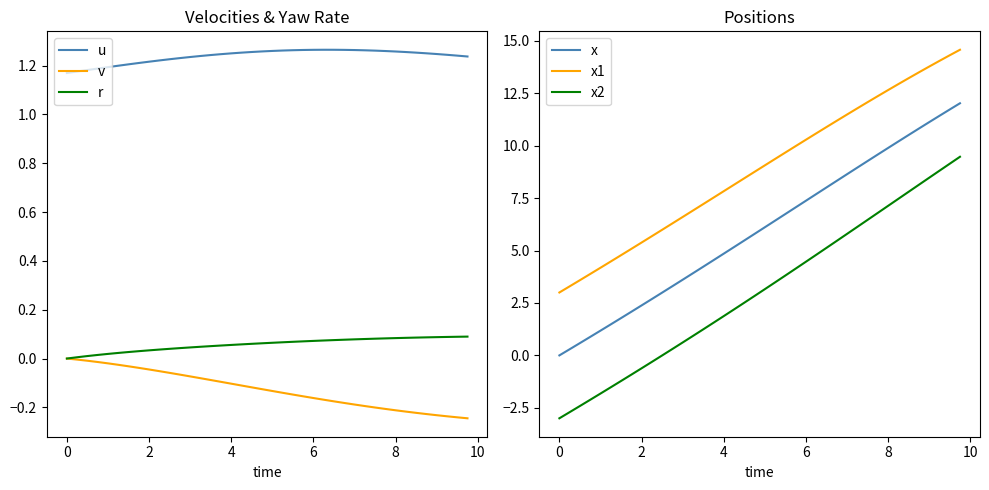

What are all the series names shown in the legend?

u, v, r, x, x1, x2